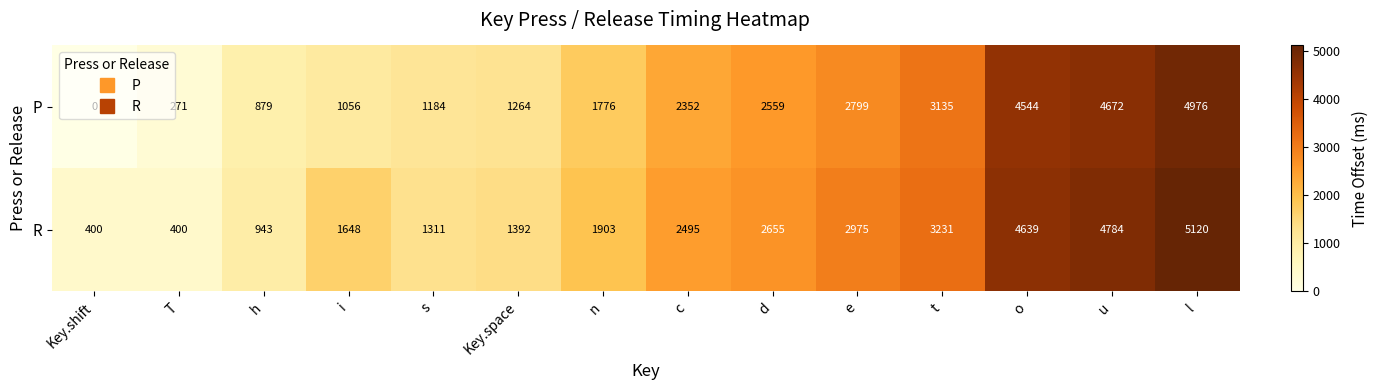

At how many categories does at least one series exceed 1844?

8